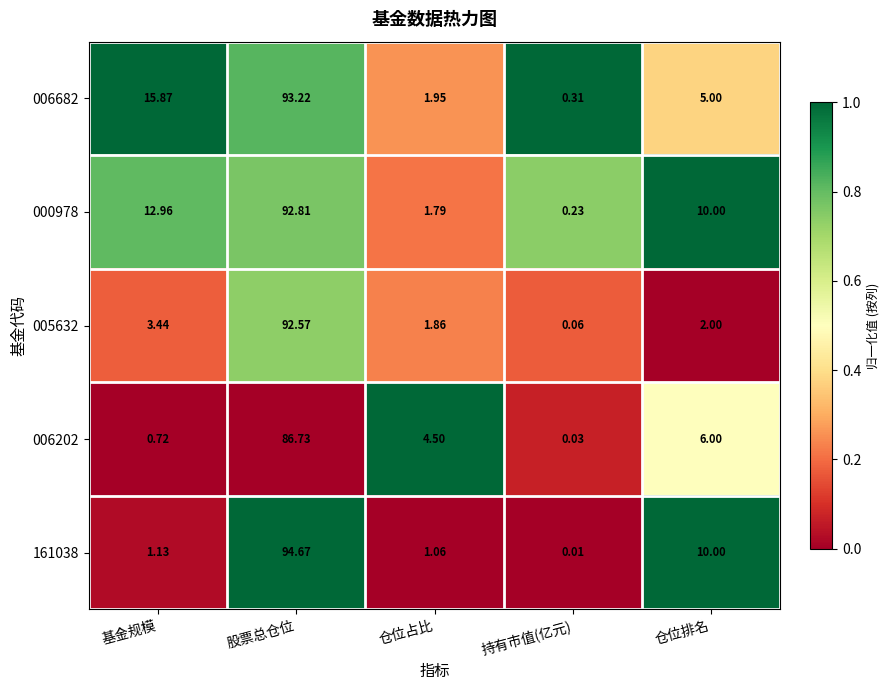

Where is 000978 nearest to the value 46?

基金规模